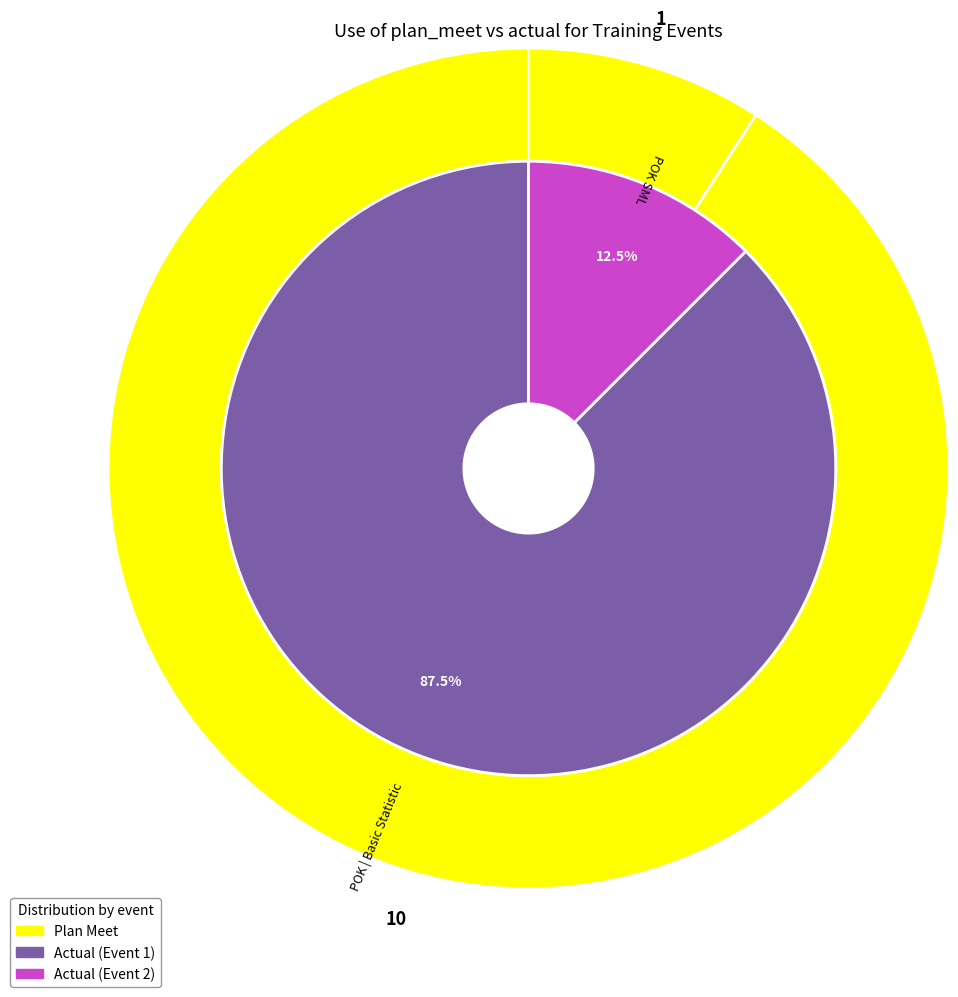

To the nearest percent, what is the average slice percentage?

50%